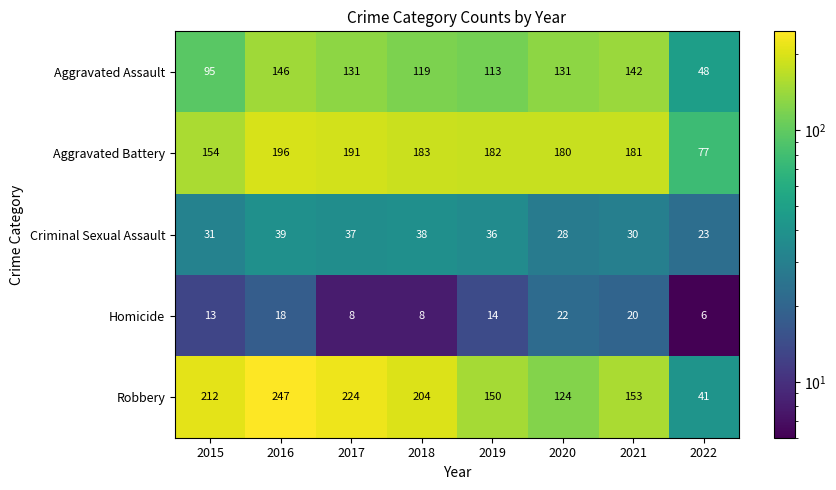

At how many categories does at least one series exceed 15?

8